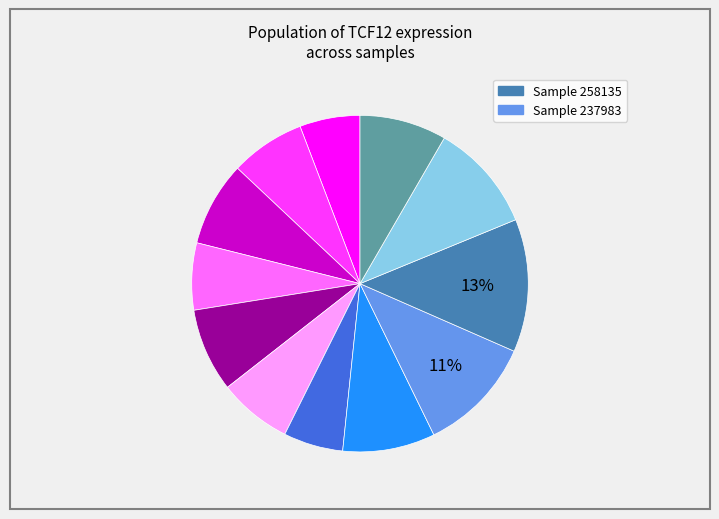

How many slices are in this pie chart?

12